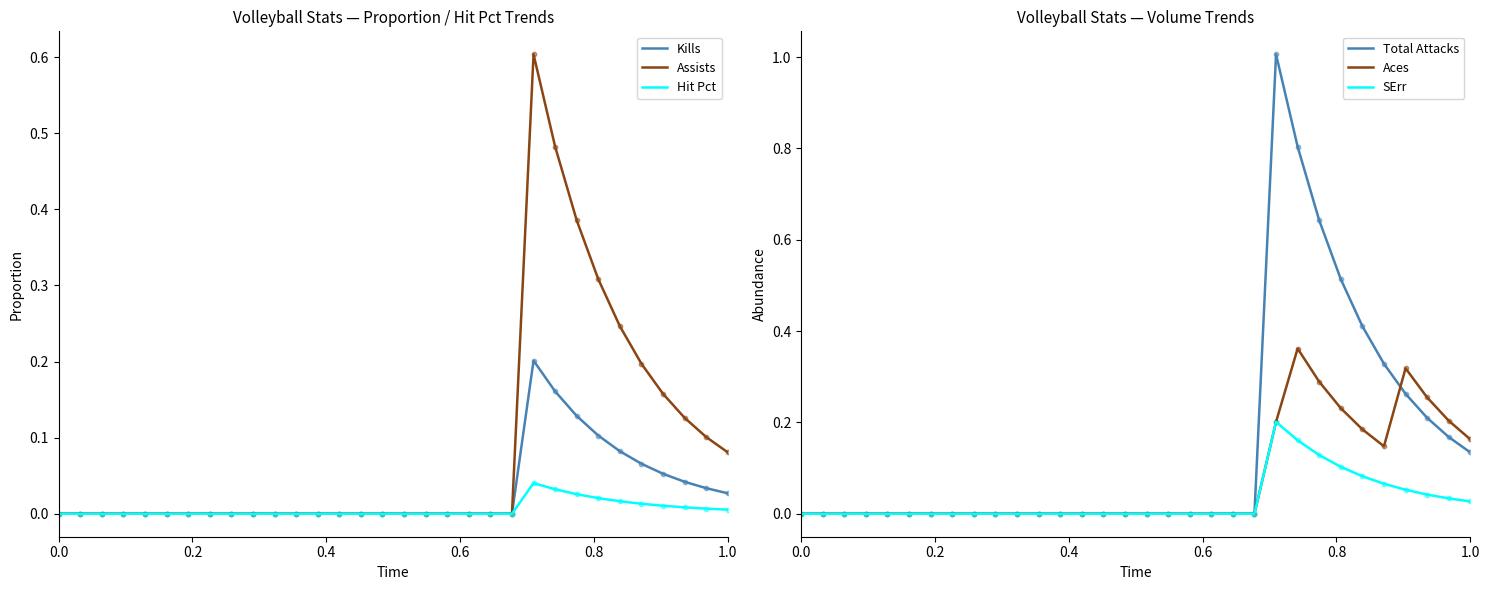

Which series reaches the minimum Y coordinate?

Kills